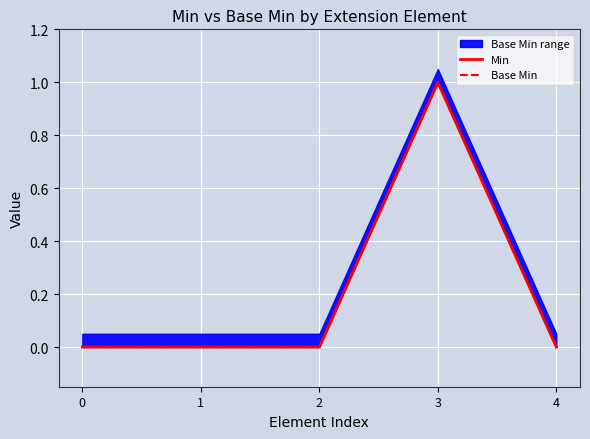

What is the total value across all series at 3?

2